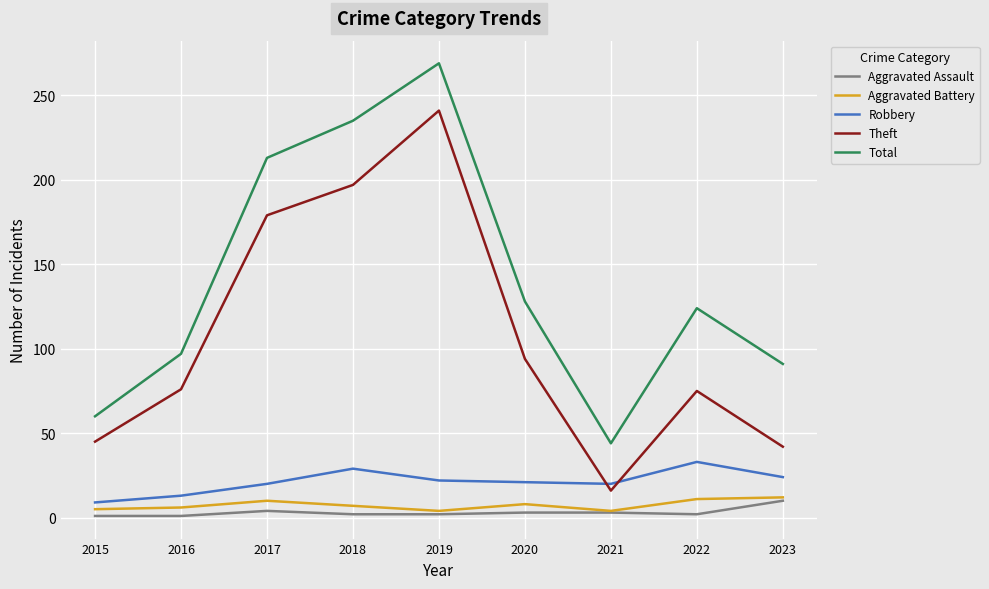

At how many categories does at least one series exceed 10?

9